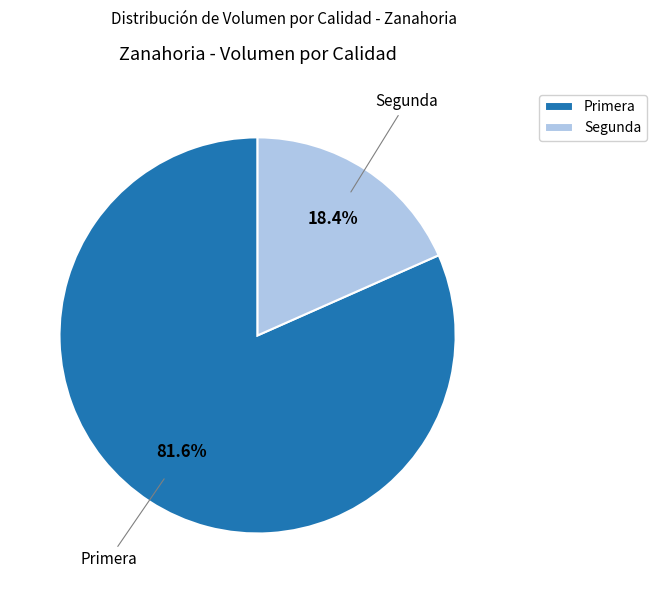

Between Segunda and Primera, which is larger?

Primera